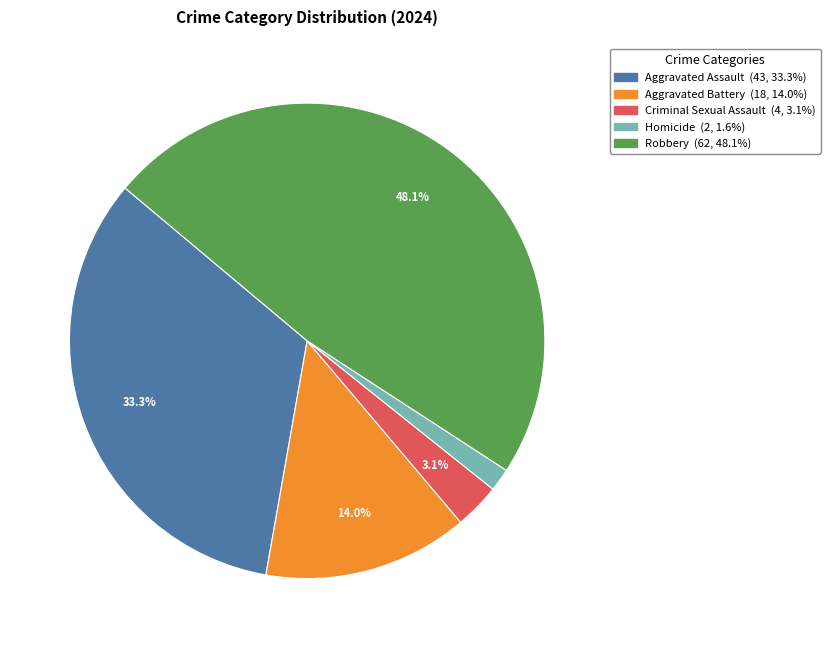

Is it true that Aggravated Assault is 33% of the pie?

True